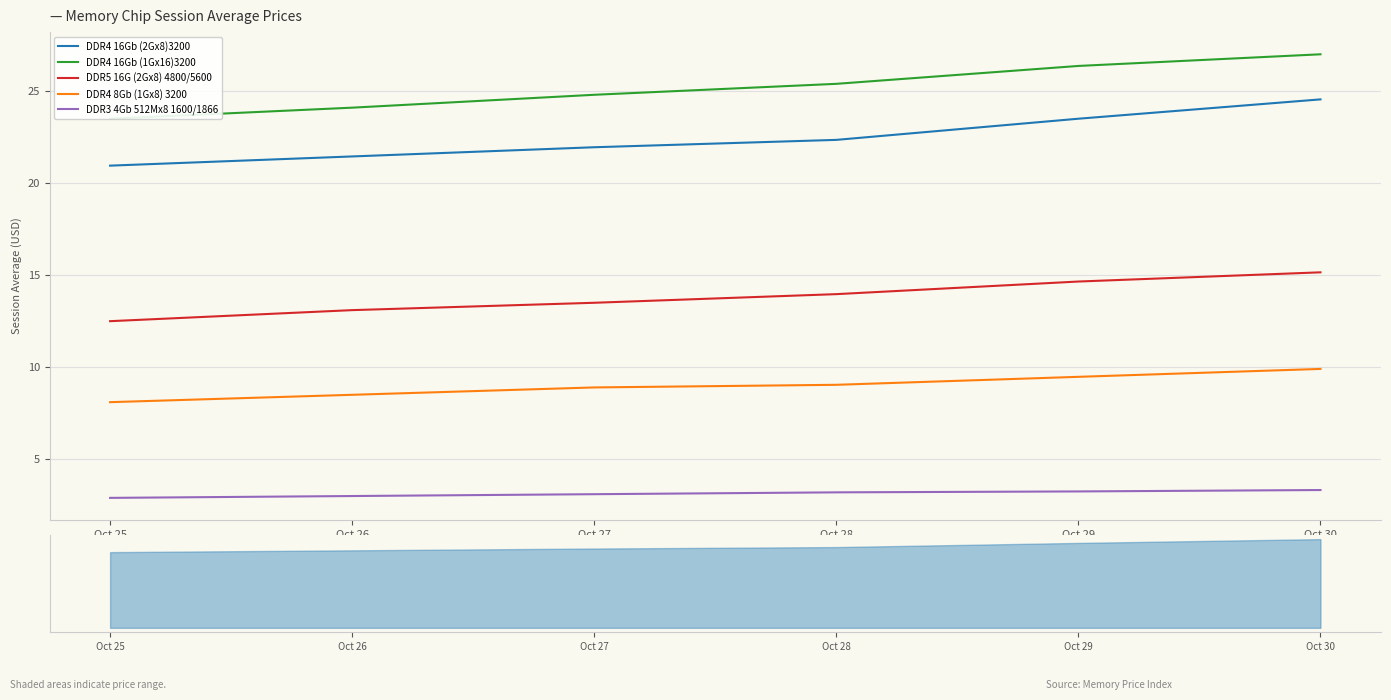

Where is DDR4 16Gb (1Gx16)3200 nearest to the value 25?

Oct 27